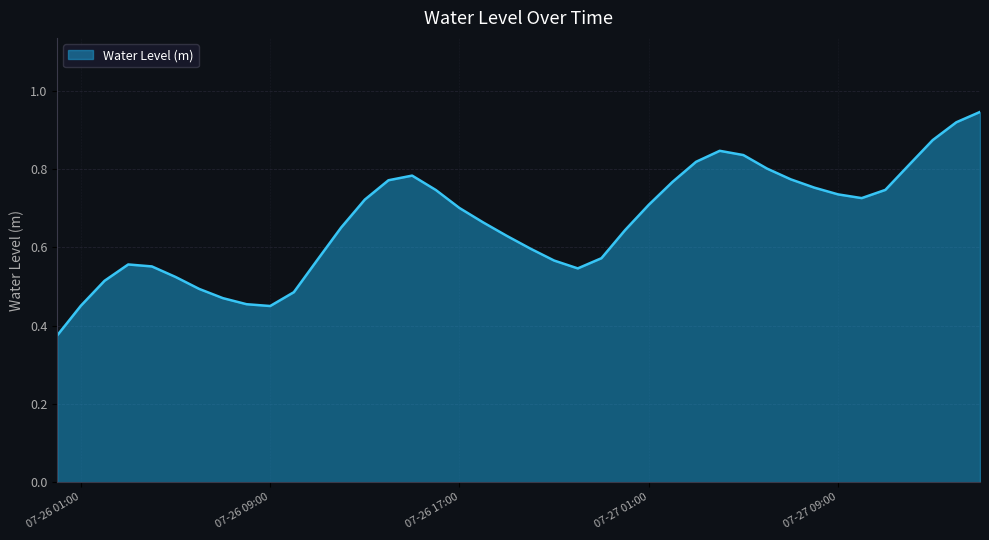

What is the smallest value displayed?

0.4